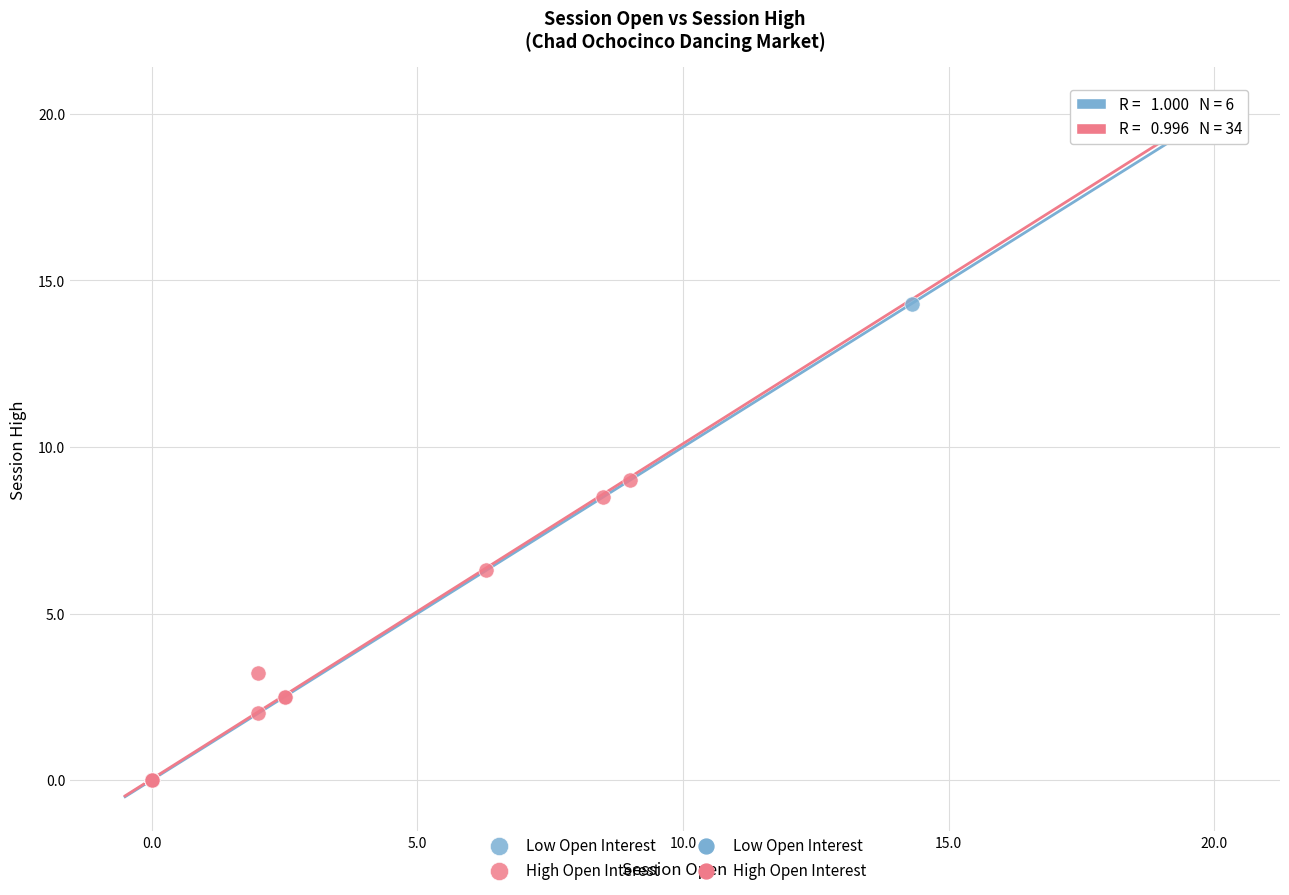

Which series has the widest spread of Y values?

Low Open Interest